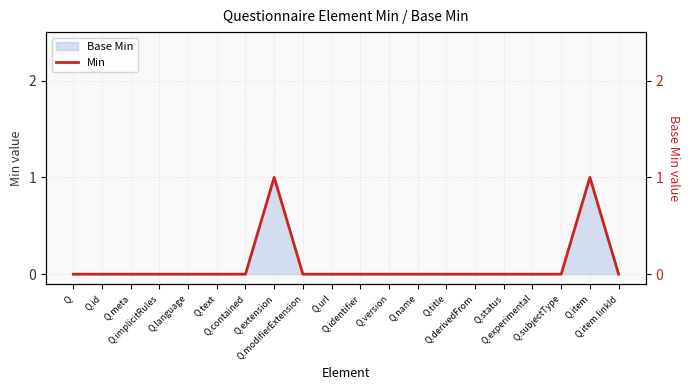

Between Q.url and Q.version, which is larger?

Q.url